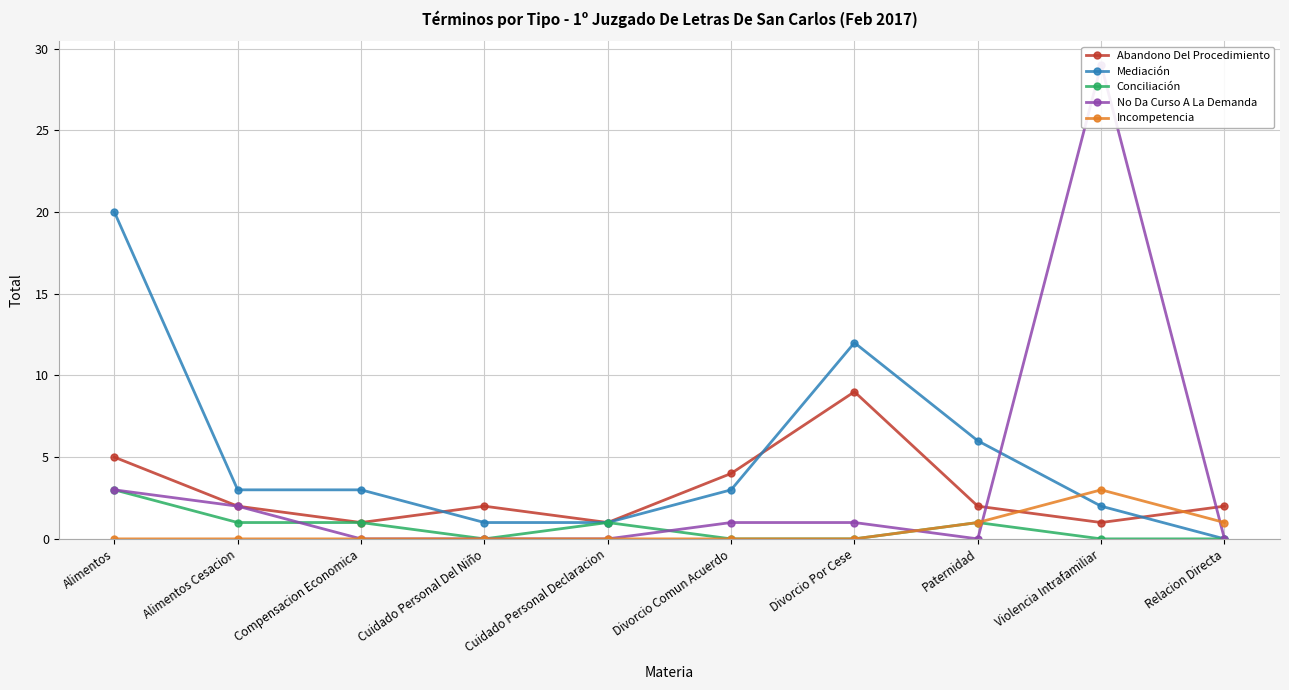

Where does the Mediación series first go above 3?

Alimentos